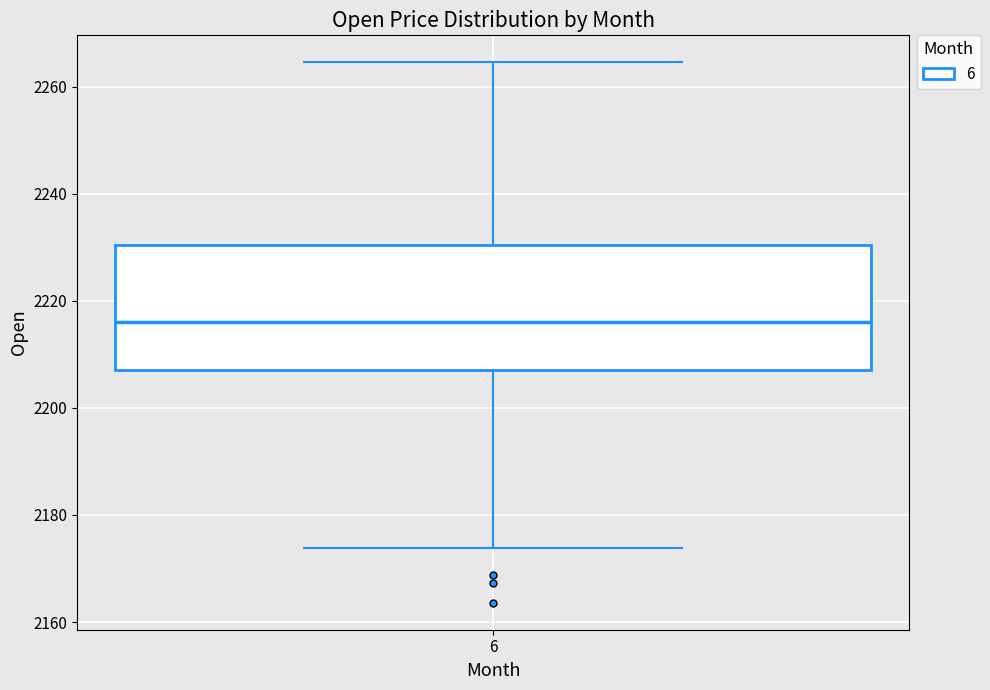

Read this box plot against the y-axis: the position of the median line, the range covered by the box, and the ends of both whiskers. The values are not printed on the chart, so give them approximately, as read against the axis.

median 2216, box 2208 to 2230, whiskers 2174 to 2264